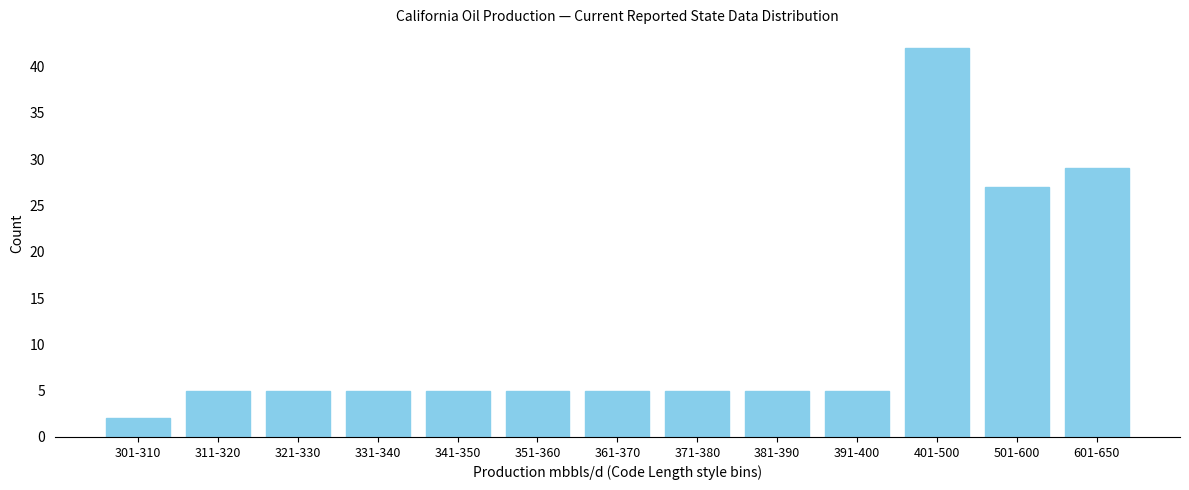

Reading left to right, list all the values displayed in this chart.

301-310=2	311-320=5	321-330=5	331-340=5	341-350=5	351-360=5	361-370=5	371-380=5	381-390=5	391-400=5	401-500=42	501-600=27	601-650=29